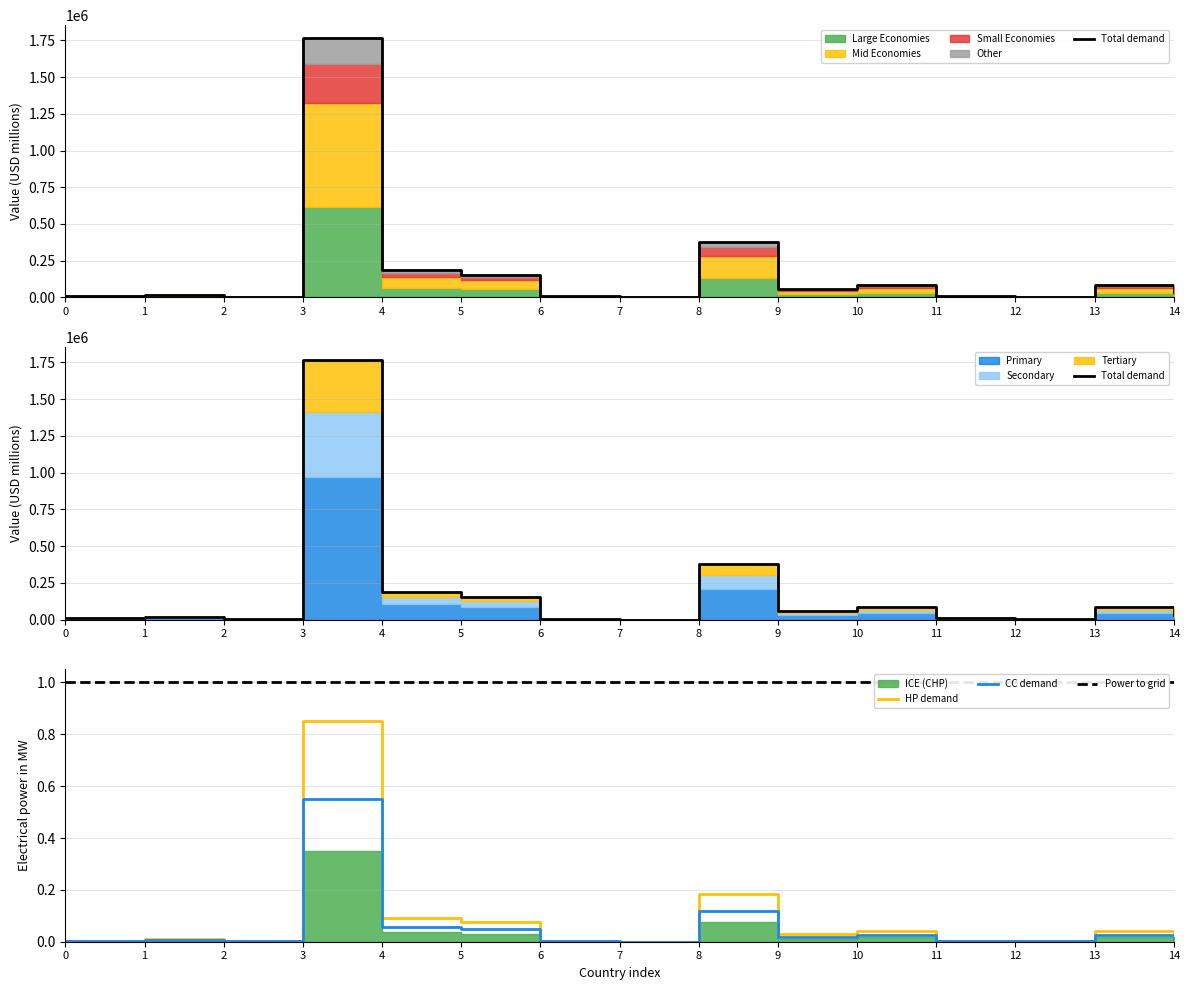

The CC demand series shows 0.1 at 3. True or false?

False